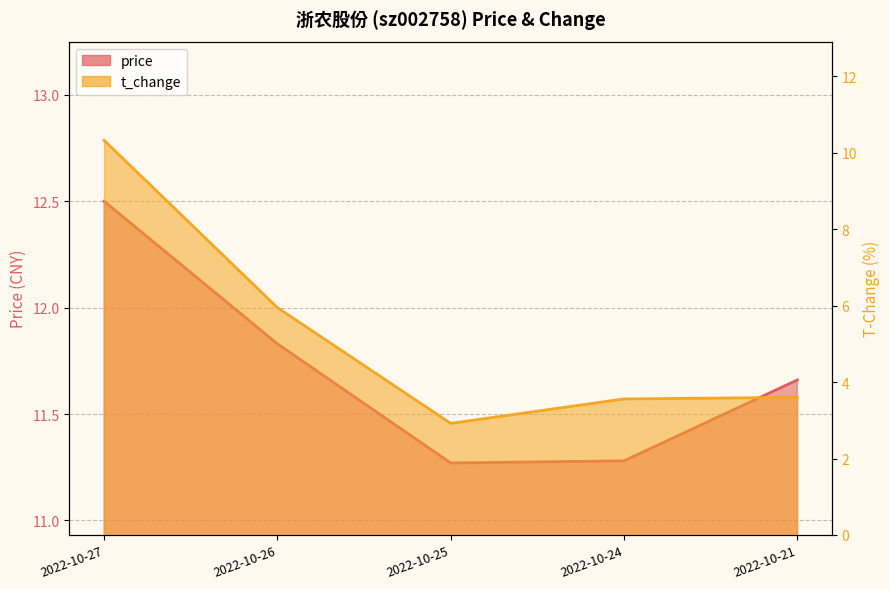

What is the total value across all series at 2022-10-27?

22.8